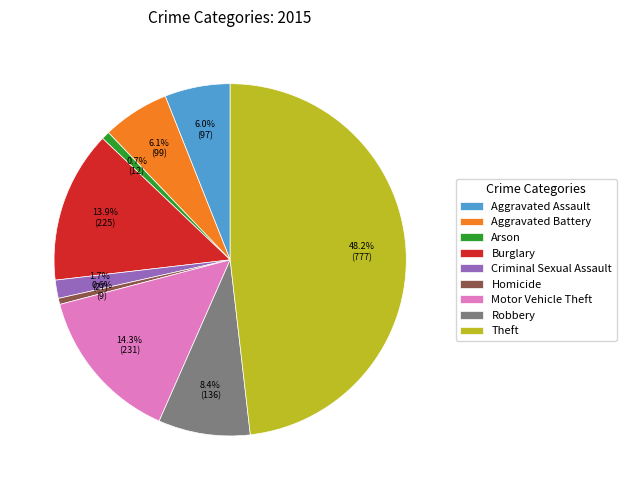

To the nearest percent, what percentage of the pie is Motor Vehicle Theft?

14%